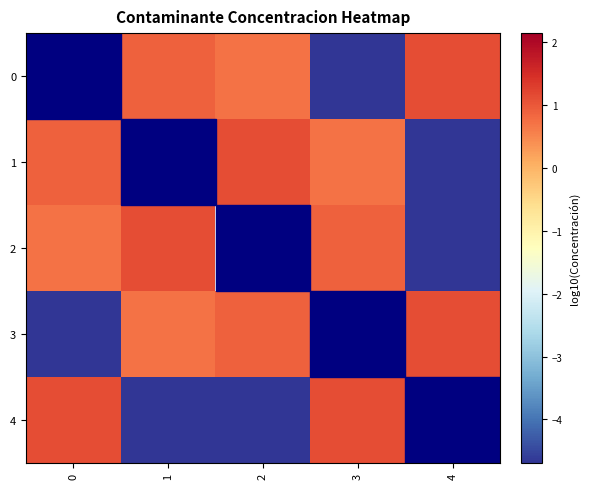

What is the lowest value of the 3 series?

-4.7